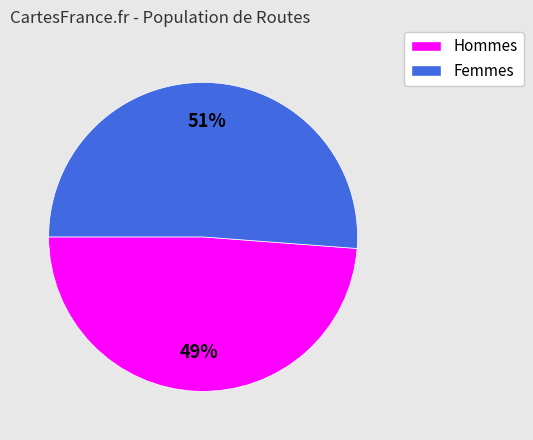

To the nearest percent, what is the average slice percentage?

50%